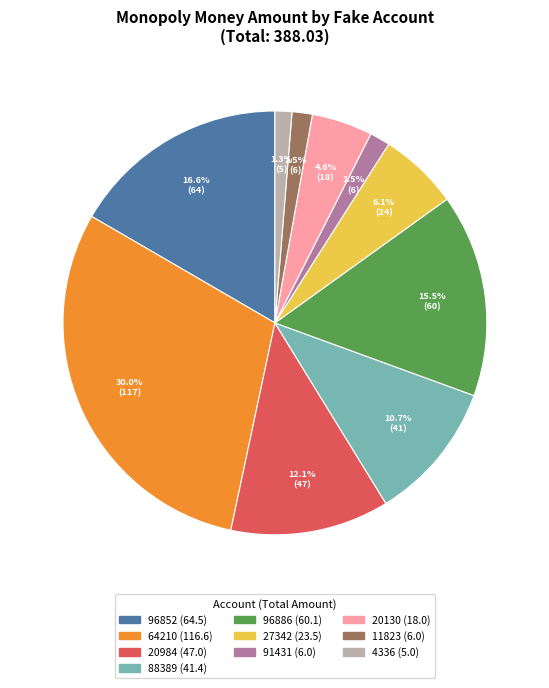

Which category has the biggest portion of the pie?

64210